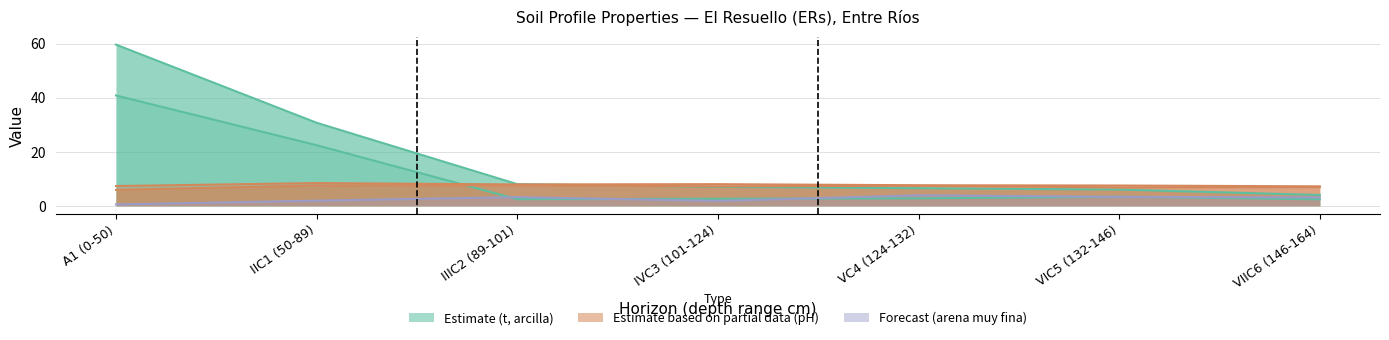

Which series has the largest range (max minus min)?

analitico_arcilla